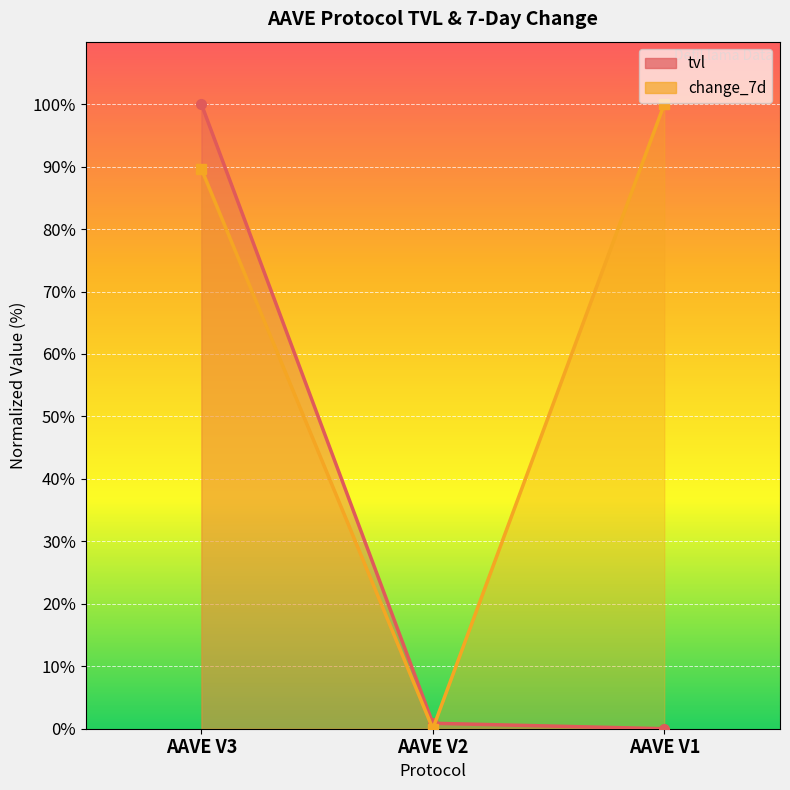

What is the difference between the maximum and minimum values in the tvl series?

100.0